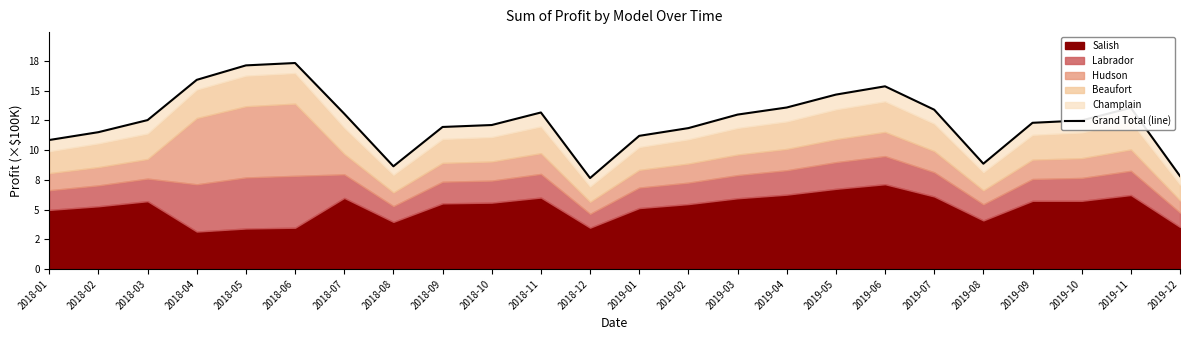

What is the difference between the maximum and second lowest values?

9.5